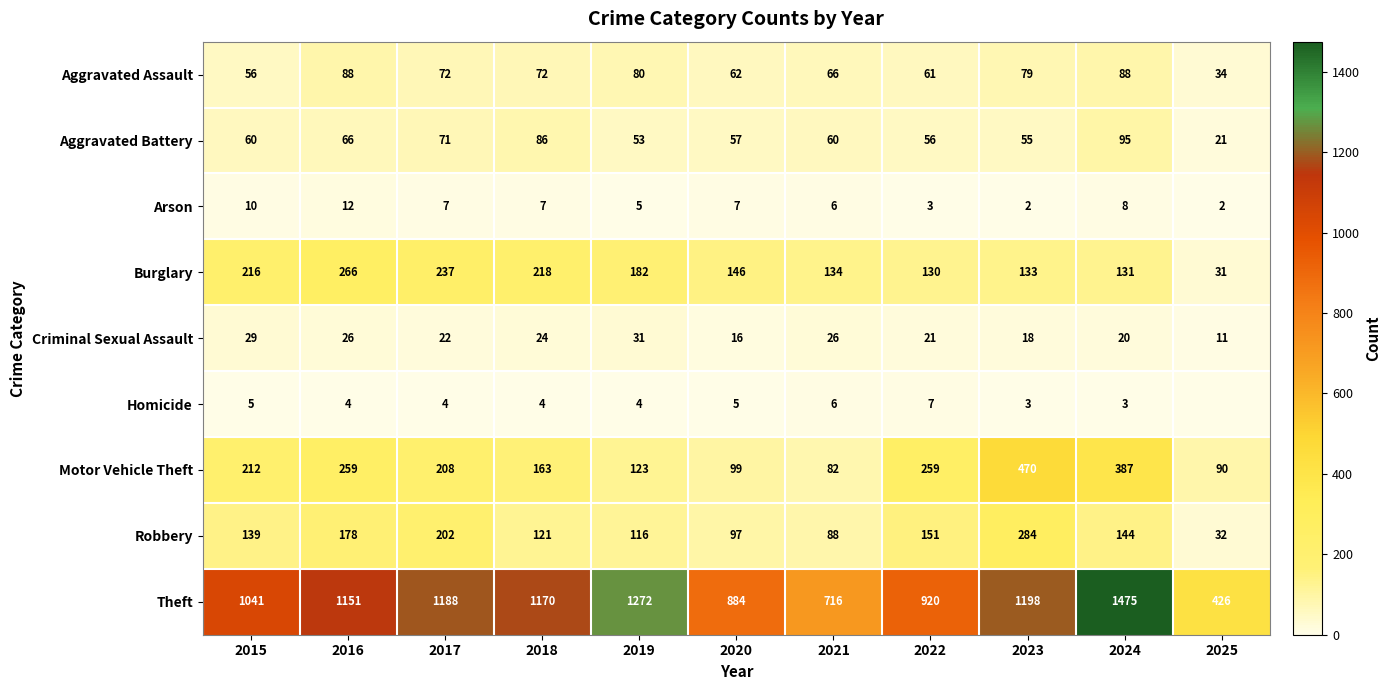

Is the value of Burglary at 2025 greater than the value of Aggravated Assault at 2020?

No